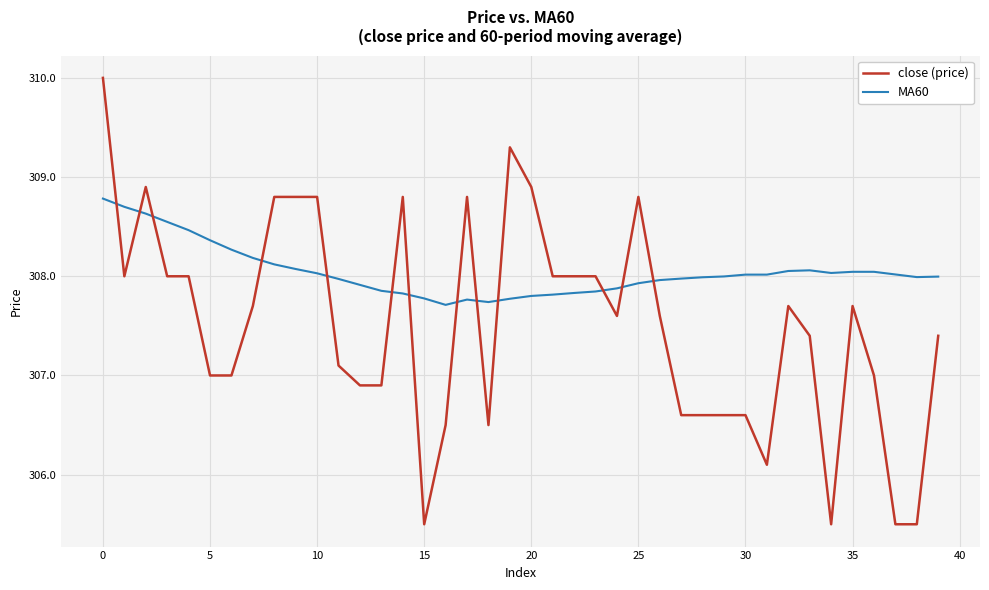

Which series has the widest spread of values?

close (price)